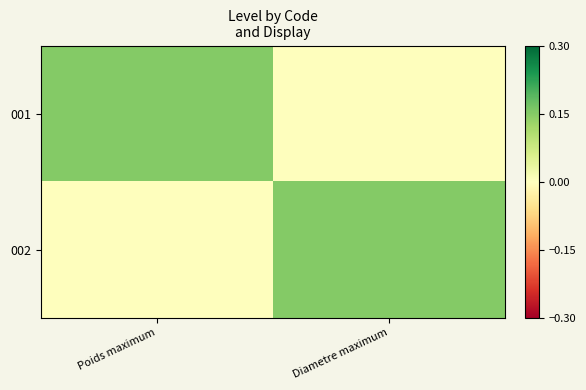

Reading right to left, list all the values displayed in this chart.

001: Diametre maximum=0.0	Poids maximum=0.1
002: Diametre maximum=0.1	Poids maximum=0.0